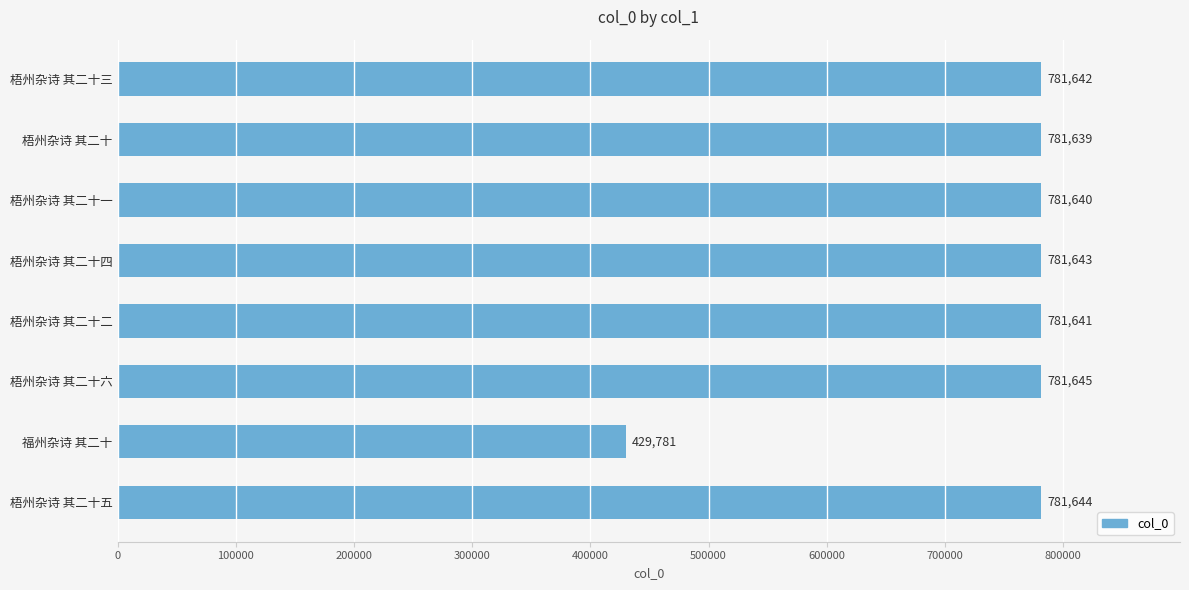

Where is the data nearest to the value 605713?

梧州杂诗 其二十